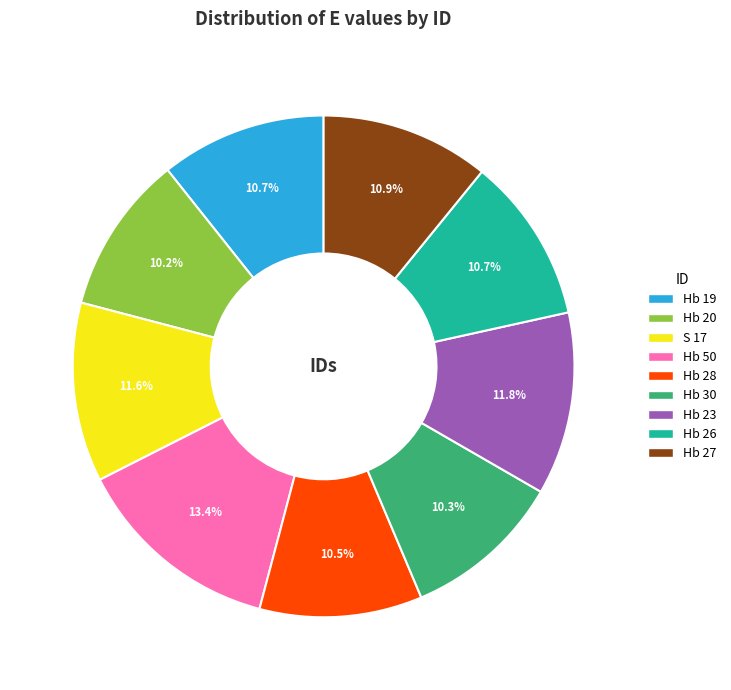

Which slice is the largest?

Hb 50